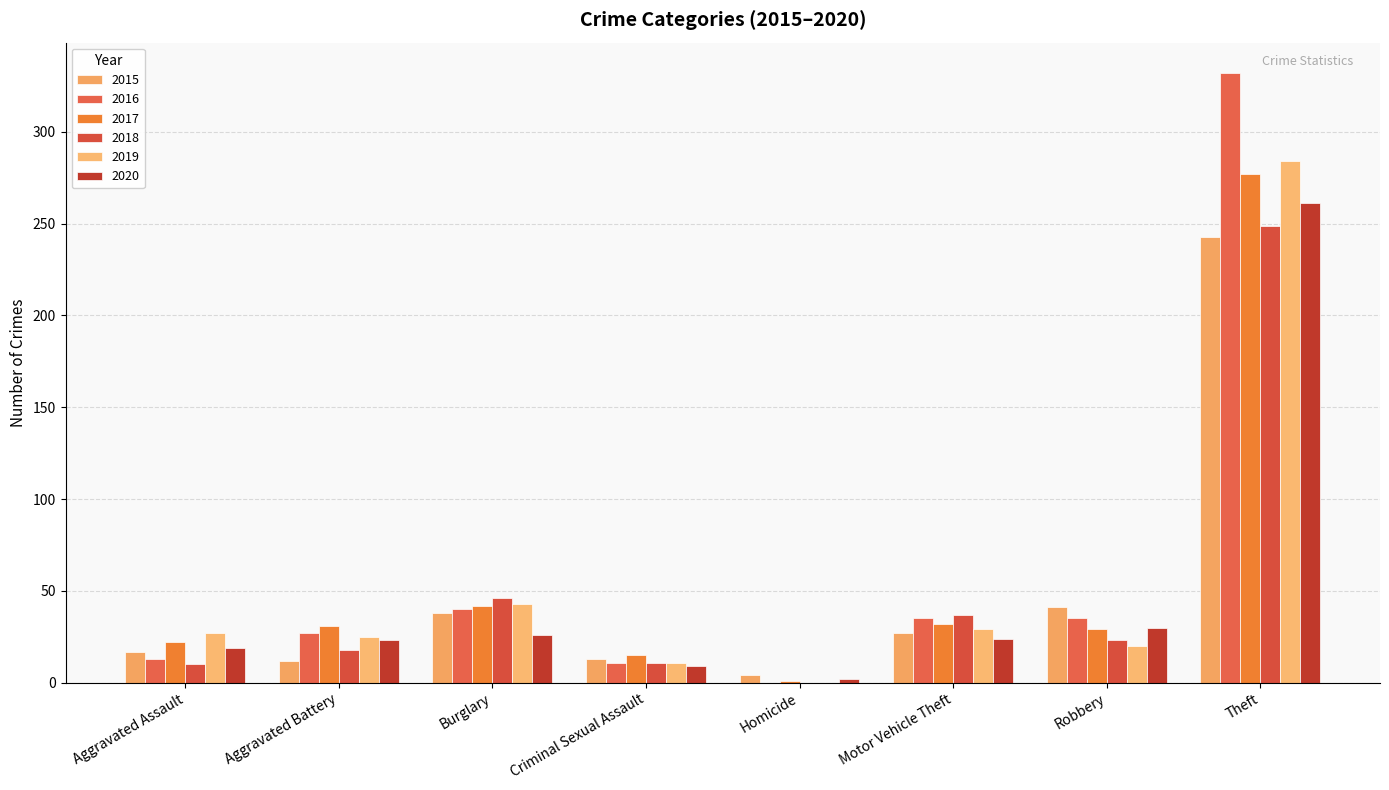

Are the bars grouped side by side (vs. stacked)?

Yes